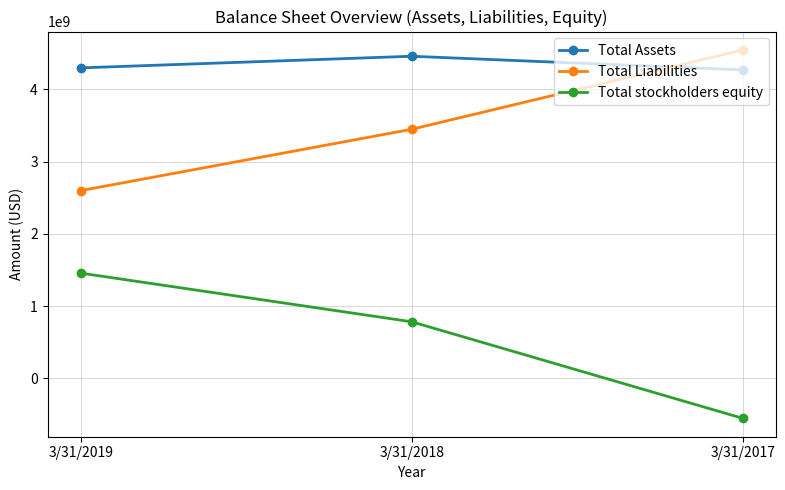

What is the sum of the Total Assets values at 3/31/2017 and 3/31/2019?

8566857000